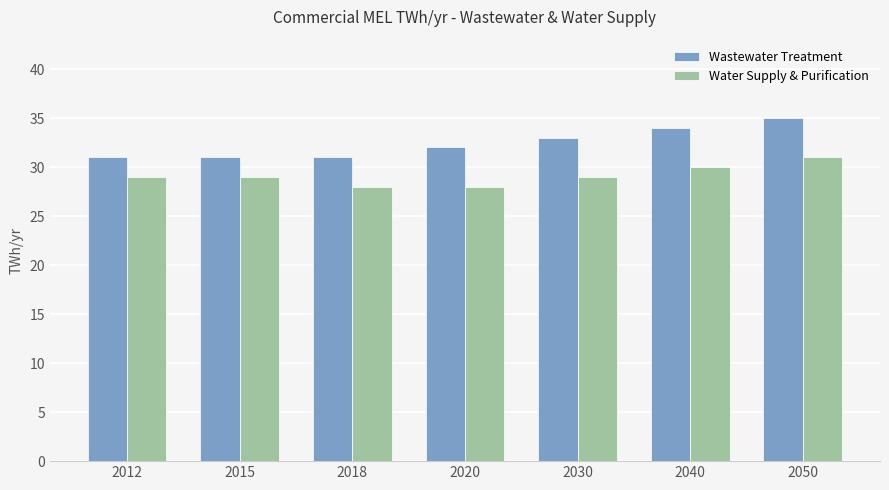

What is the greatest value displayed?

35